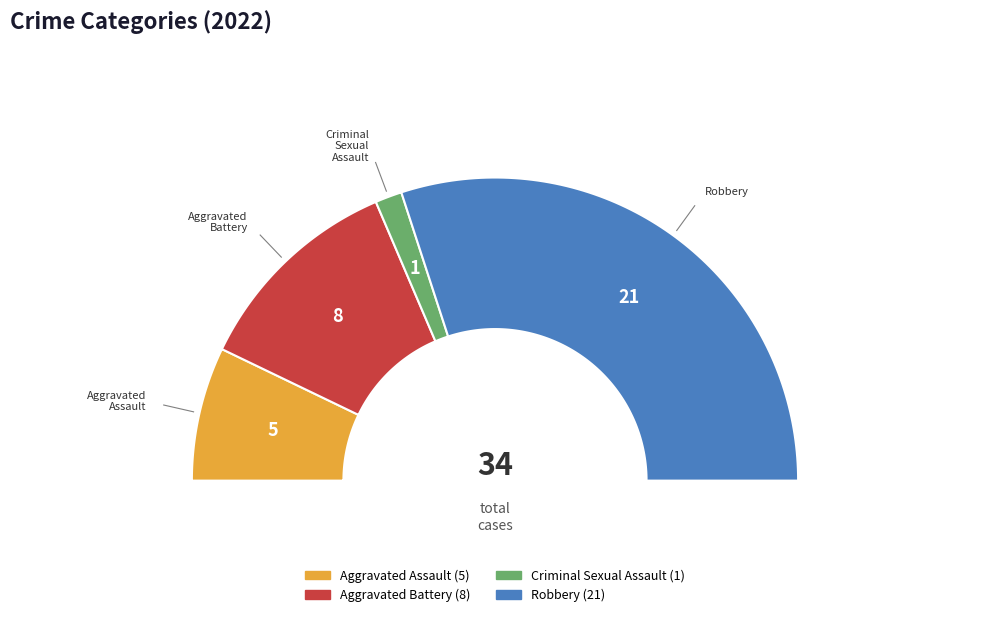

What portion of the pie excludes Criminal Sexual Assault?

97.1%